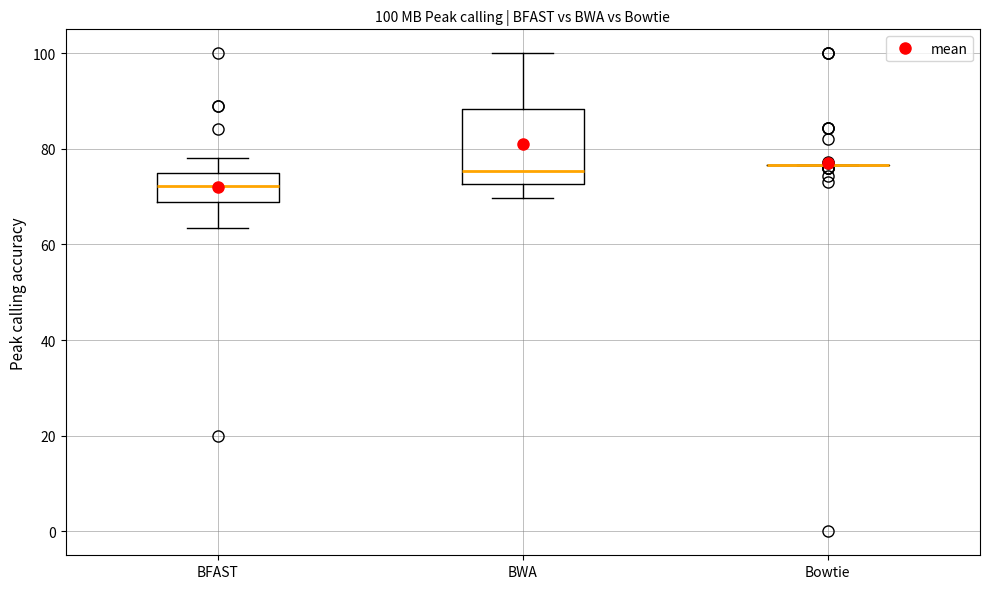

Which box is the tallest, from its lower edge to its upper edge?

BWA